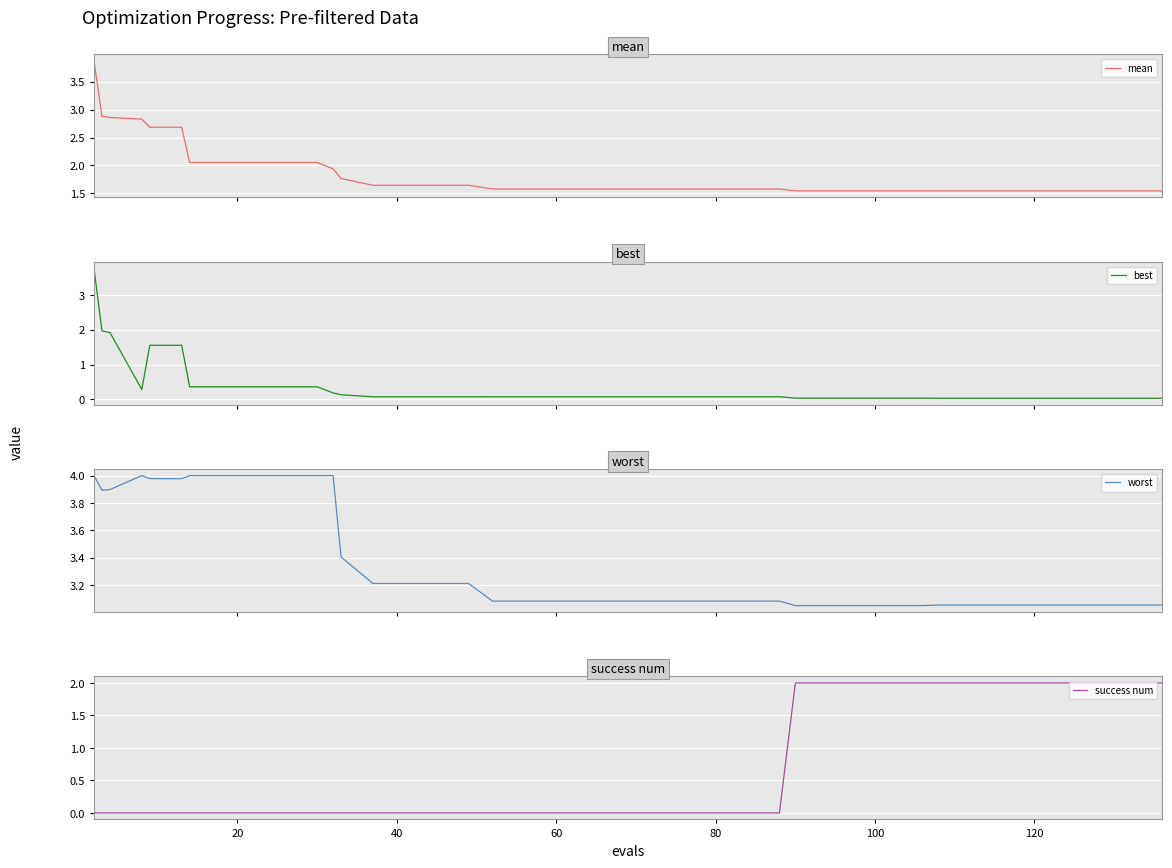

True or false: worst and success num intersect in this chart.

False